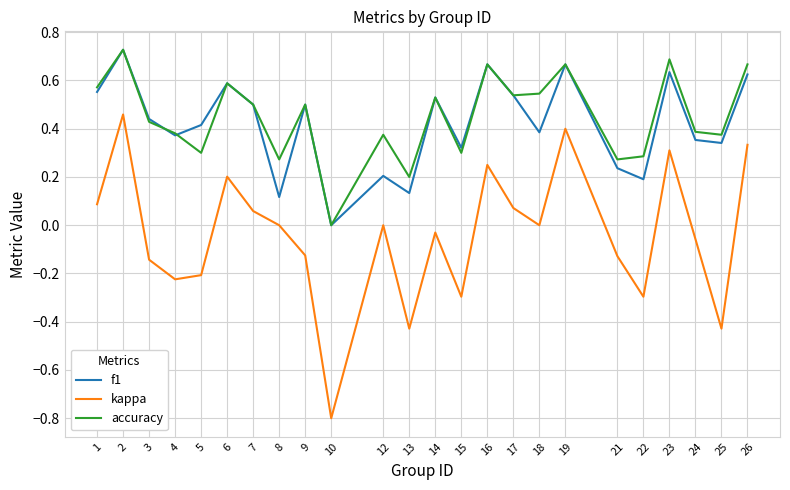

True or false: kappa has a value of 0.1 at 6.

False